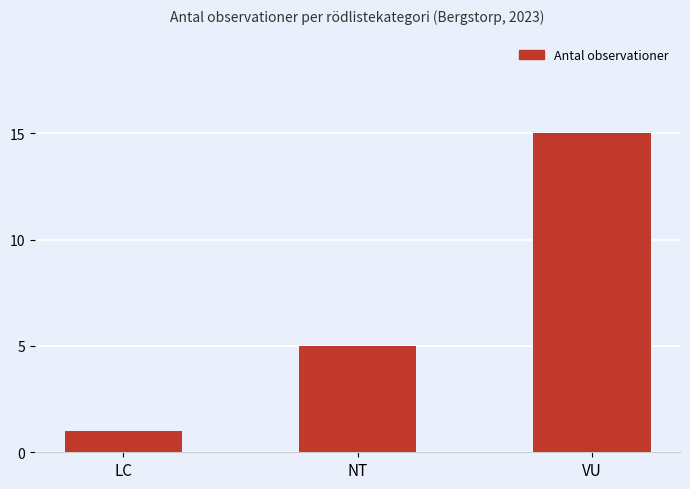

Reading right to left, what are all the values shown in this chart?

15	5	1